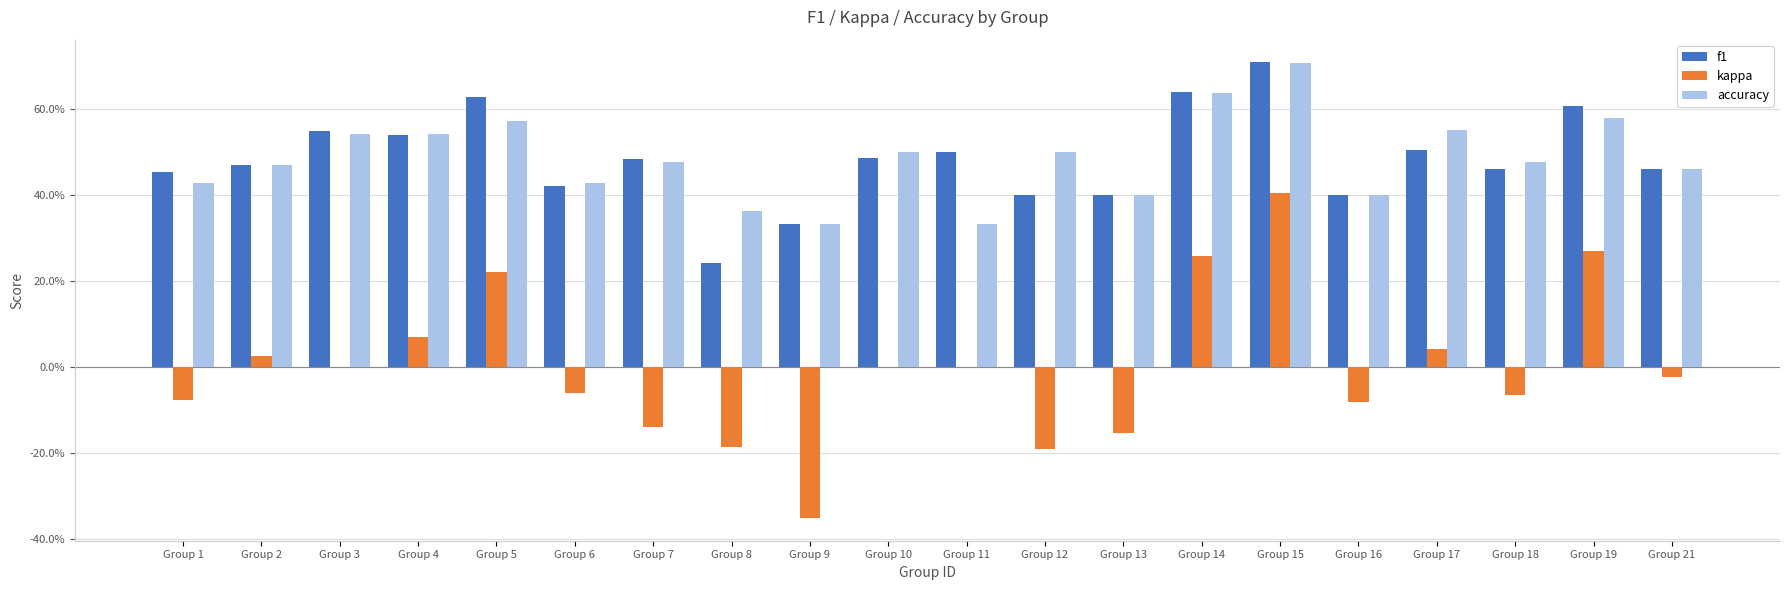

List the labels in order of kappa value, largest first.

Group 15, Group 19, Group 14, Group 5, Group 4, Group 17, Group 2, Group 3, Group 10, Group 11, Group 21, Group 6, Group 18, Group 1, Group 16, Group 7, Group 13, Group 8, Group 12, Group 9